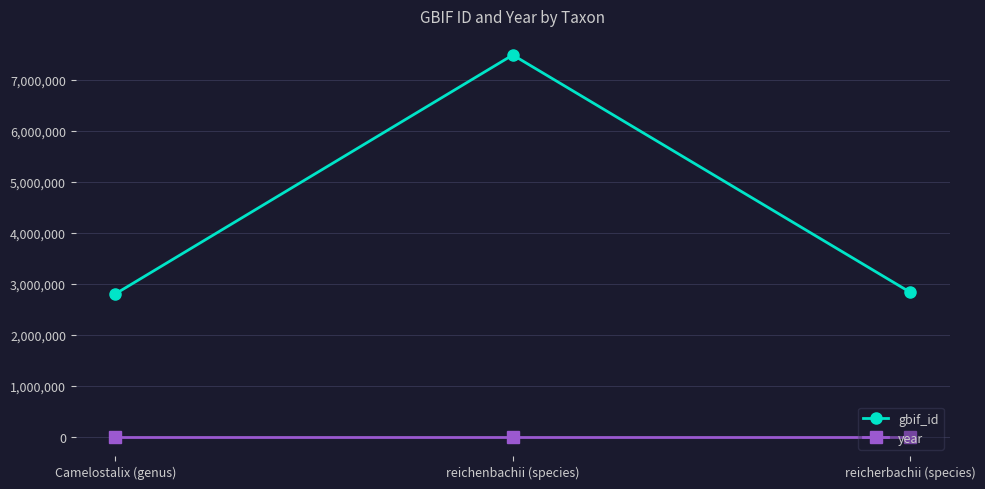

Which series has the largest total across all categories?

gbif_id